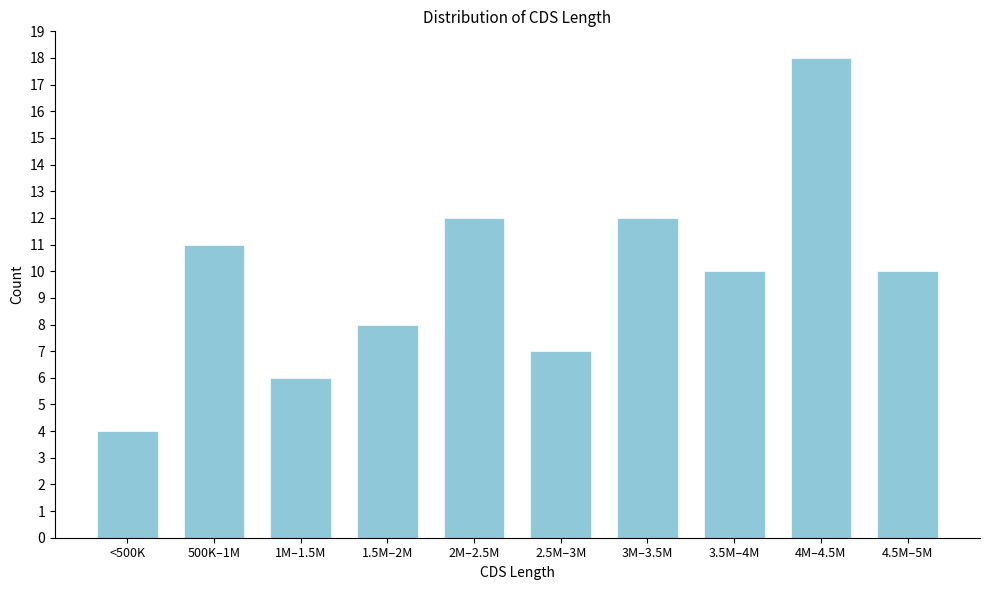

Reading right to left, transcribe all the data shown in this chart.

4.5M–5M=10	4M–4.5M=18	3.5M–4M=10	3M–3.5M=12	2.5M–3M=7	2M–2.5M=12	1.5M–2M=8	1M–1.5M=6	500K–1M=11	<500K=4